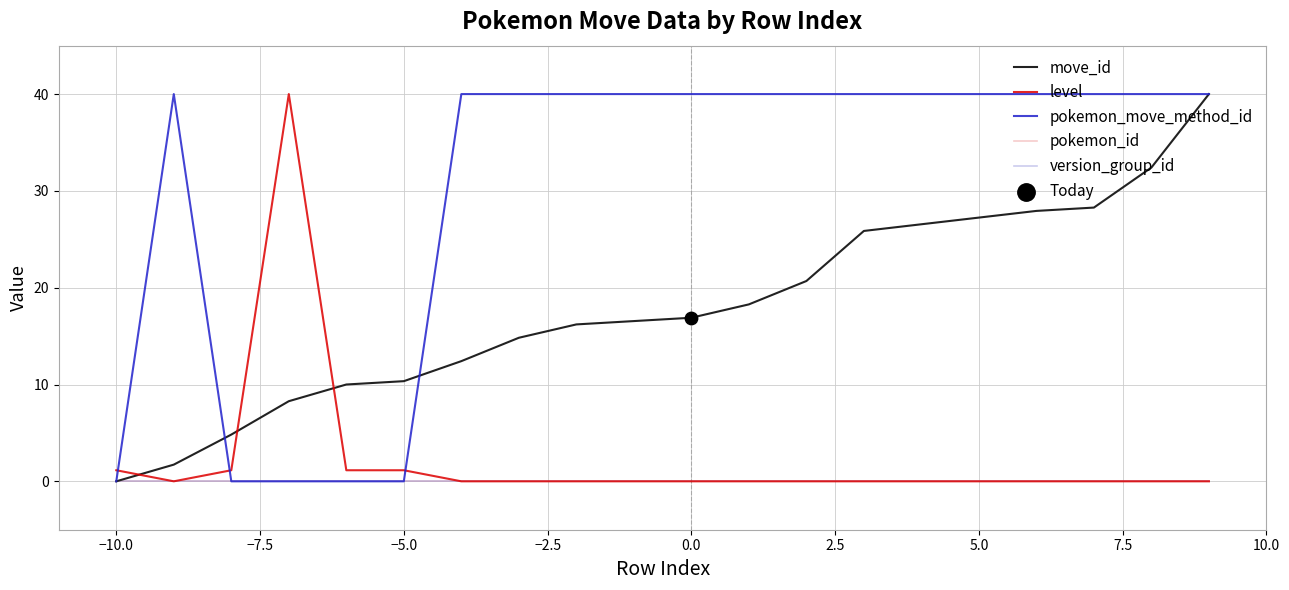

At how many categories does at least one series exceed 32?

16